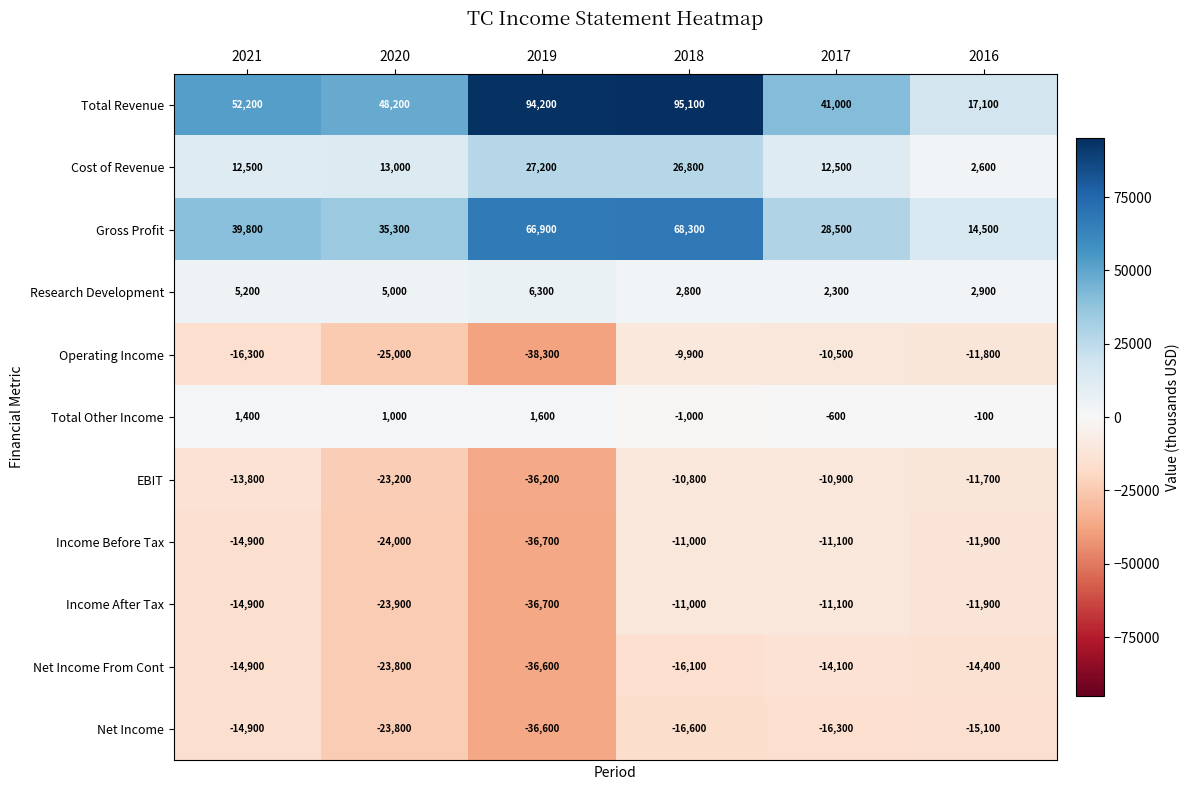

What is the total value across all series at 2020?

-41200